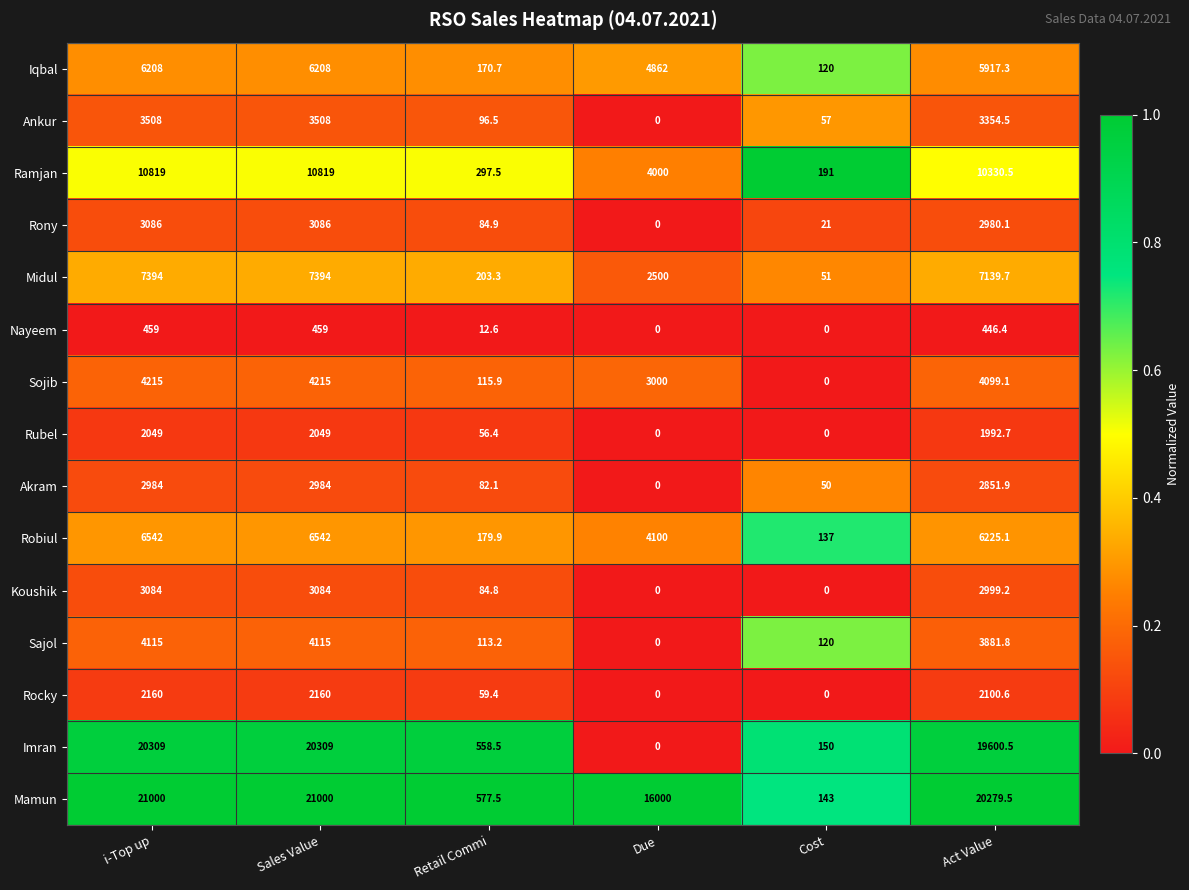

Where does the Iqbal series first go above 5917?

i-Top up